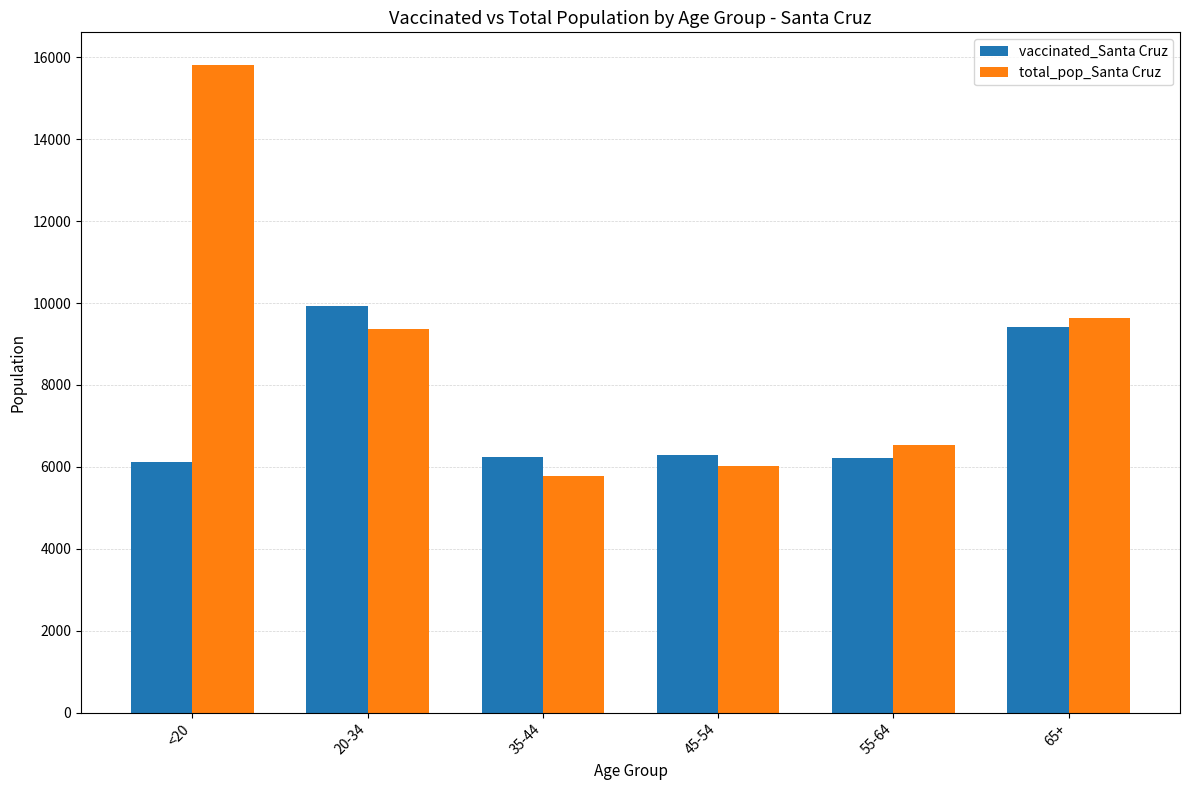

What is the average value of the vaccinated_Santa Cruz series?

7370